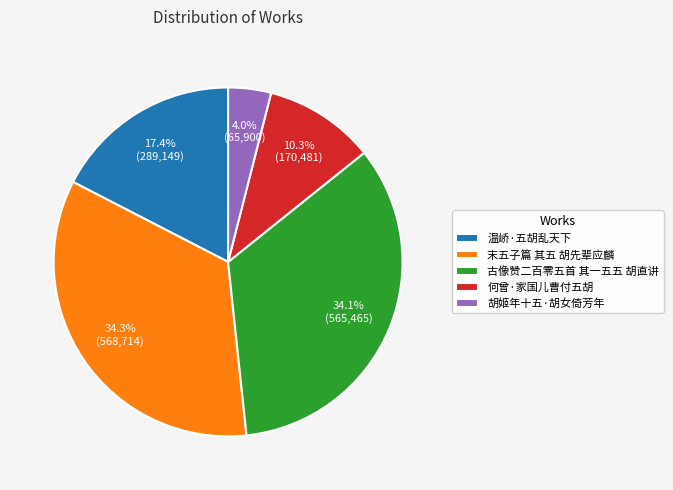

What is the ratio of the value at 古像赞二百零五首 其一五五 胡直讲 to the value at 何曾·家国儿曹付五胡?

3.3